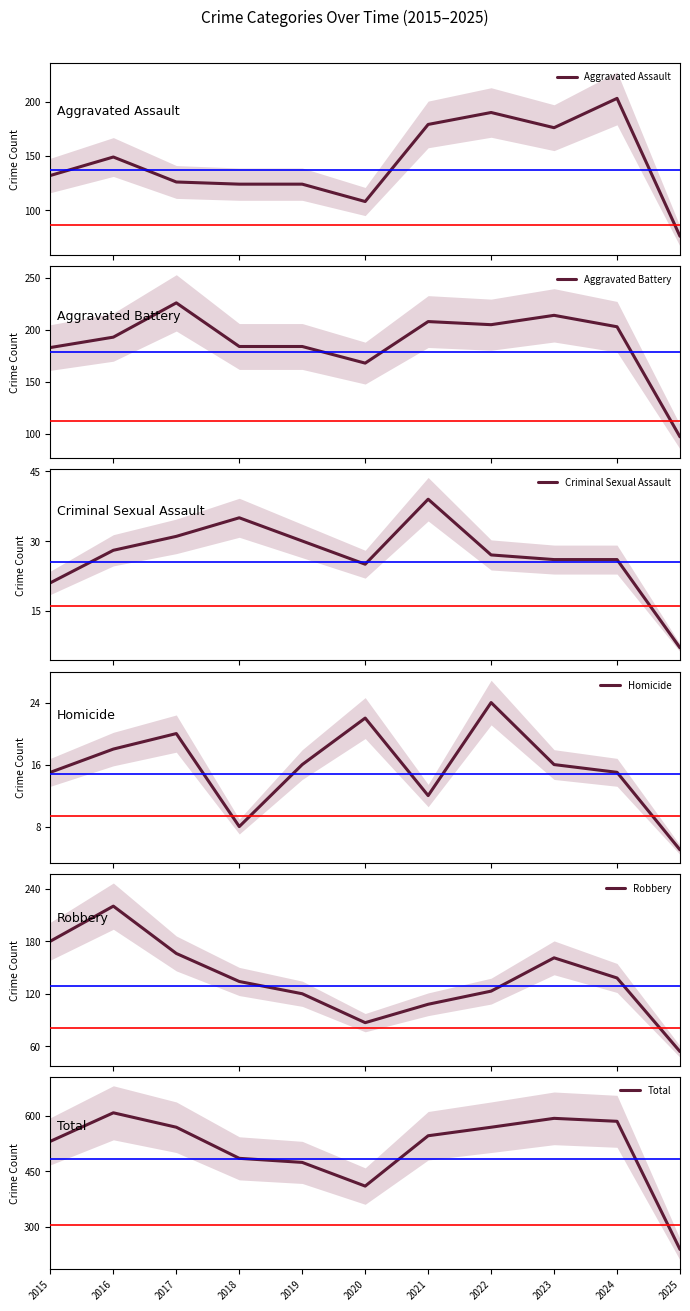

The value of Homicide at 2023 is 8. True or false?

False